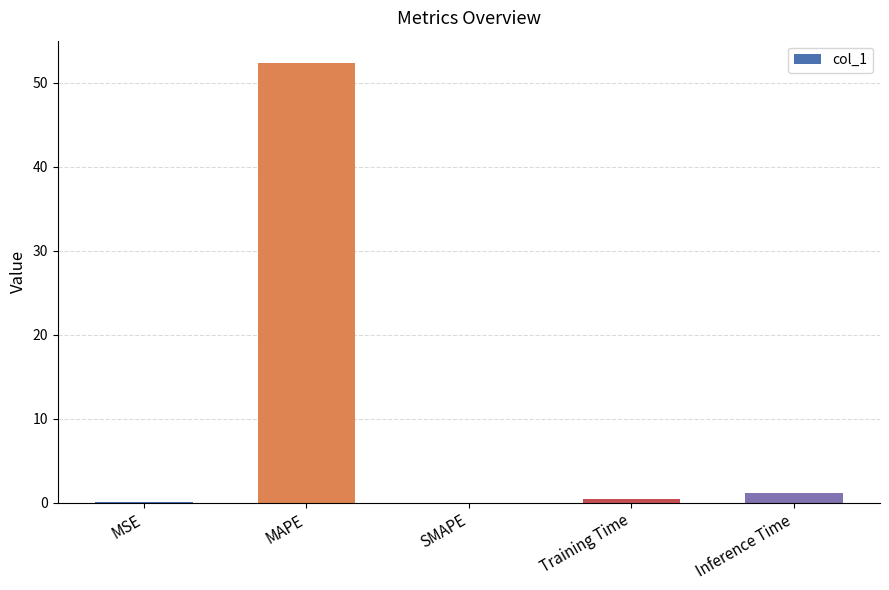

Between Inference Time and Training Time, which is larger?

Inference Time